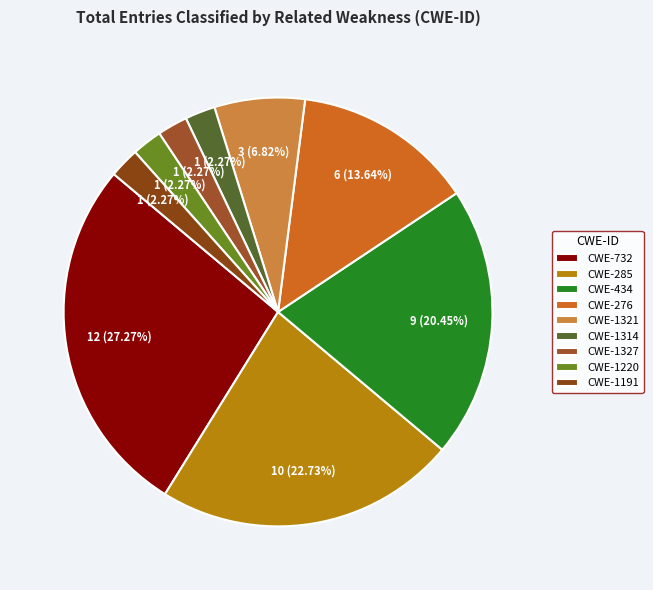

How many slices are in this pie chart?

9